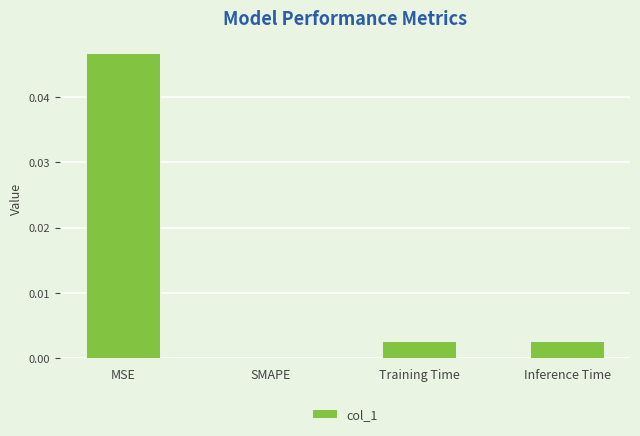

Between SMAPE and MSE, which is larger?

MSE